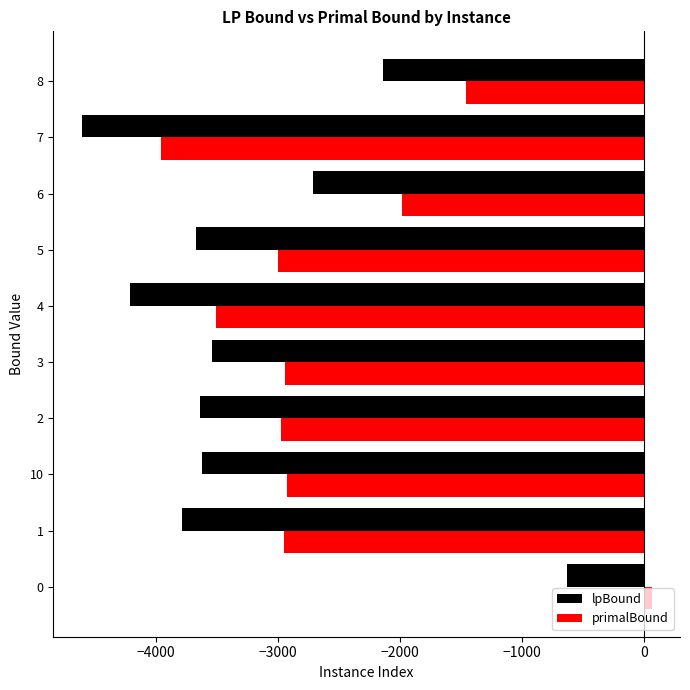

Which series has the largest total across all categories?

primalBound